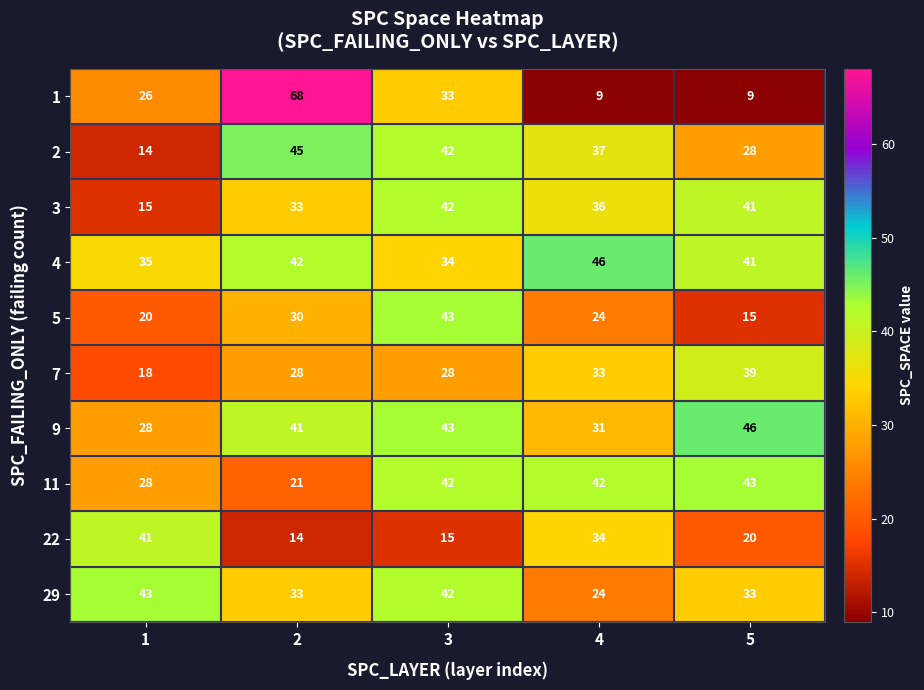

Which category has the lowest value across all series?

4